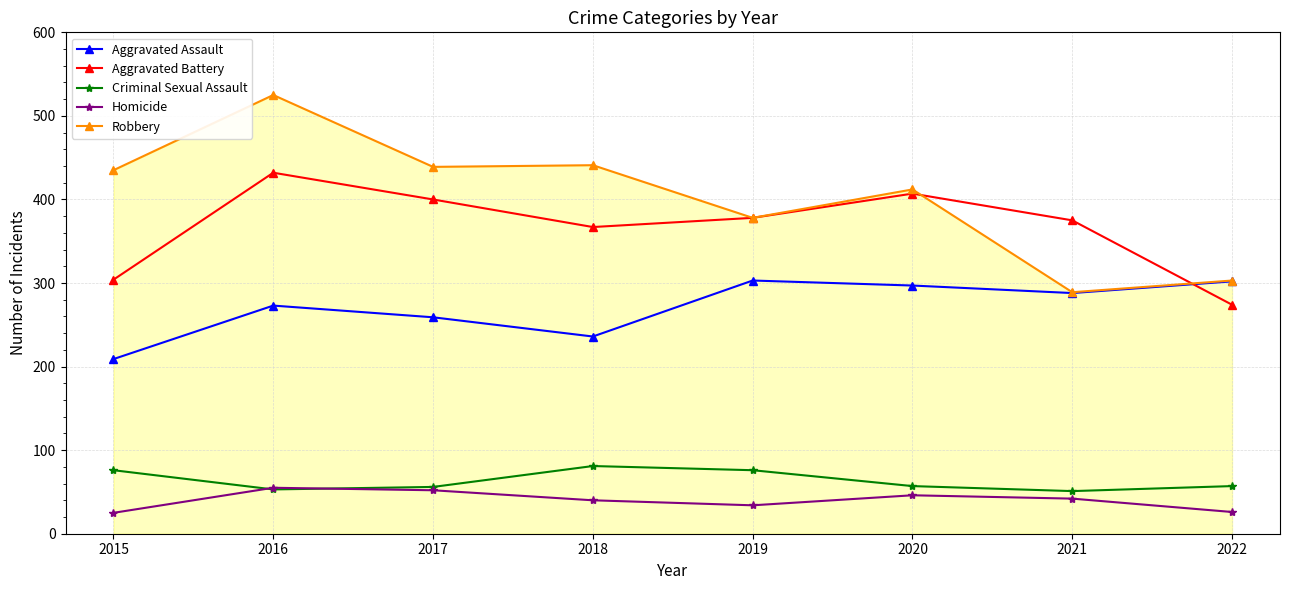

The Criminal Sexual Assault series shows 19 at 2016. True or false?

False